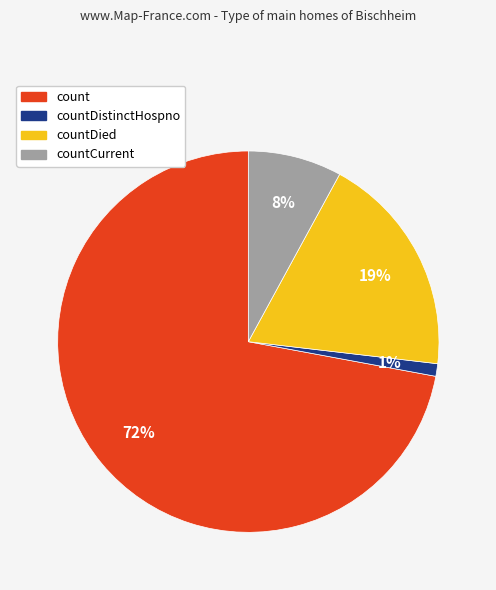

To the nearest percent, what is the average slice percentage?

25%